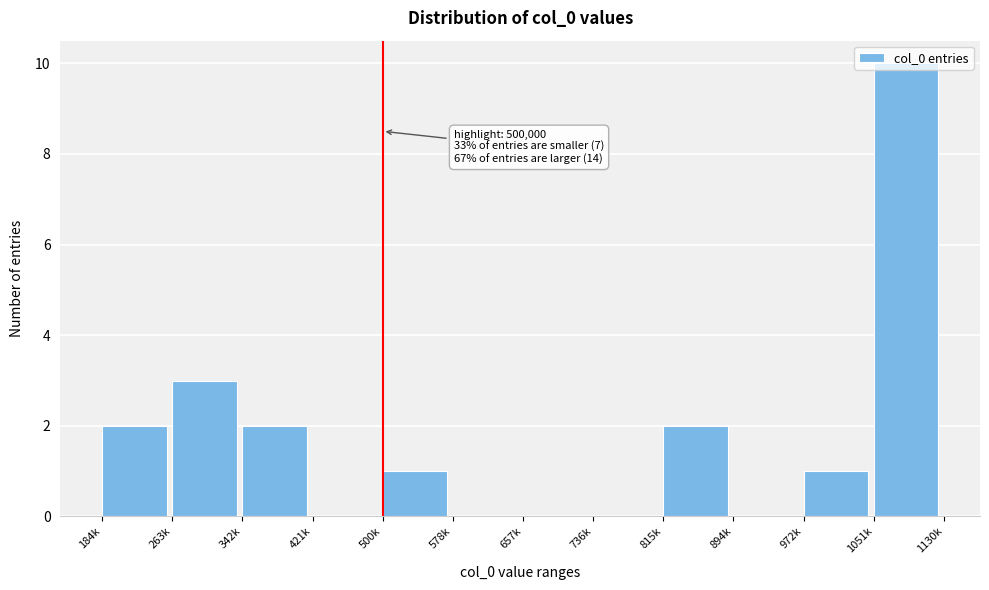

Where is the data nearest to the value 5?

263k